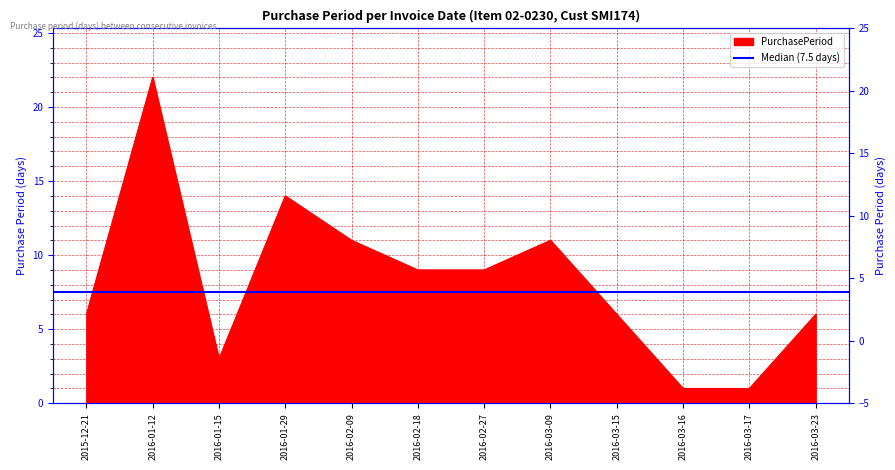

The value at 2015-12-21 is 9. True or false?

False